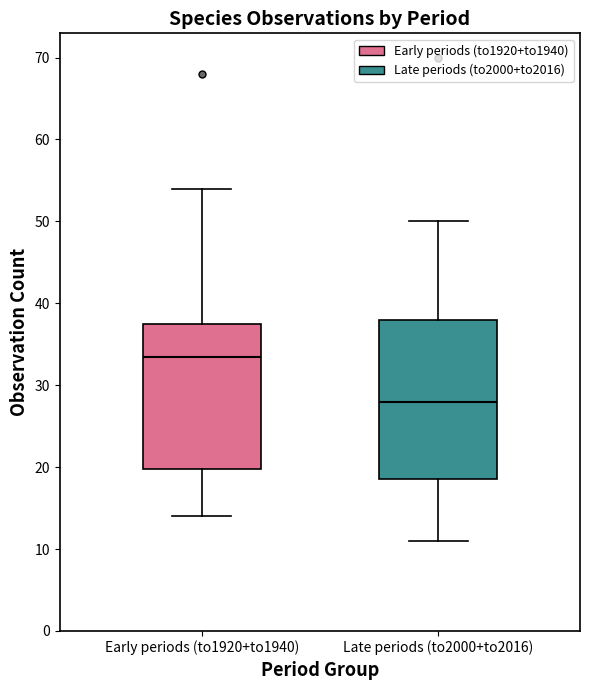

Where is the lower edge of the box for Early periods (to1920+to1940) on the y-axis? The values are not printed on the chart, so give them approximately, as read against the axis.

20